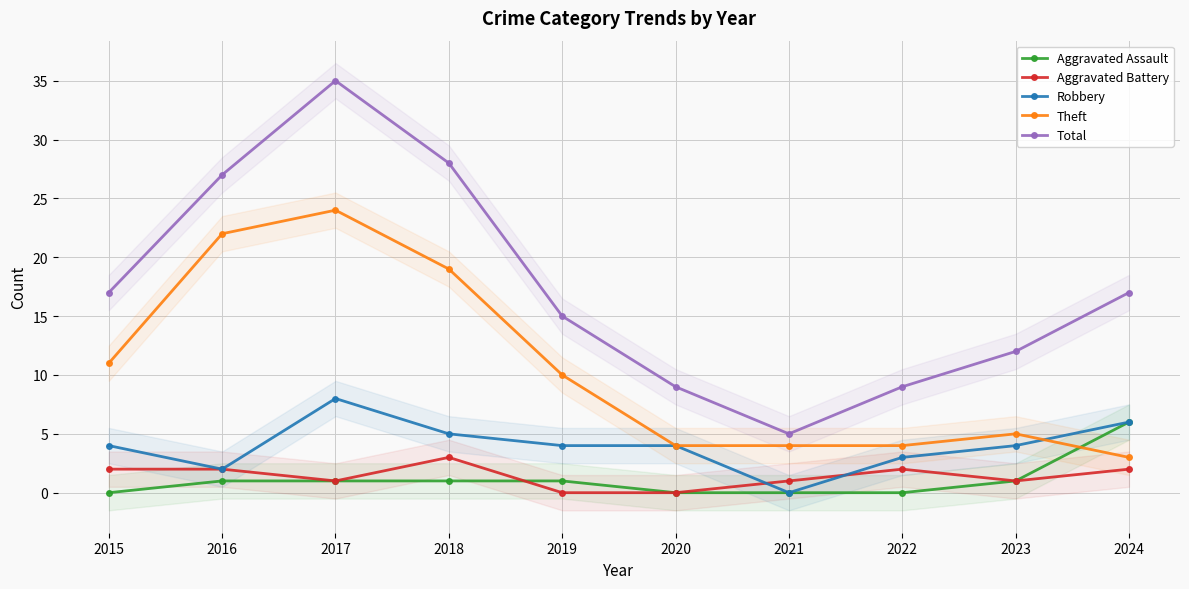

At which label does Aggravated Assault first exceed 1?

2024